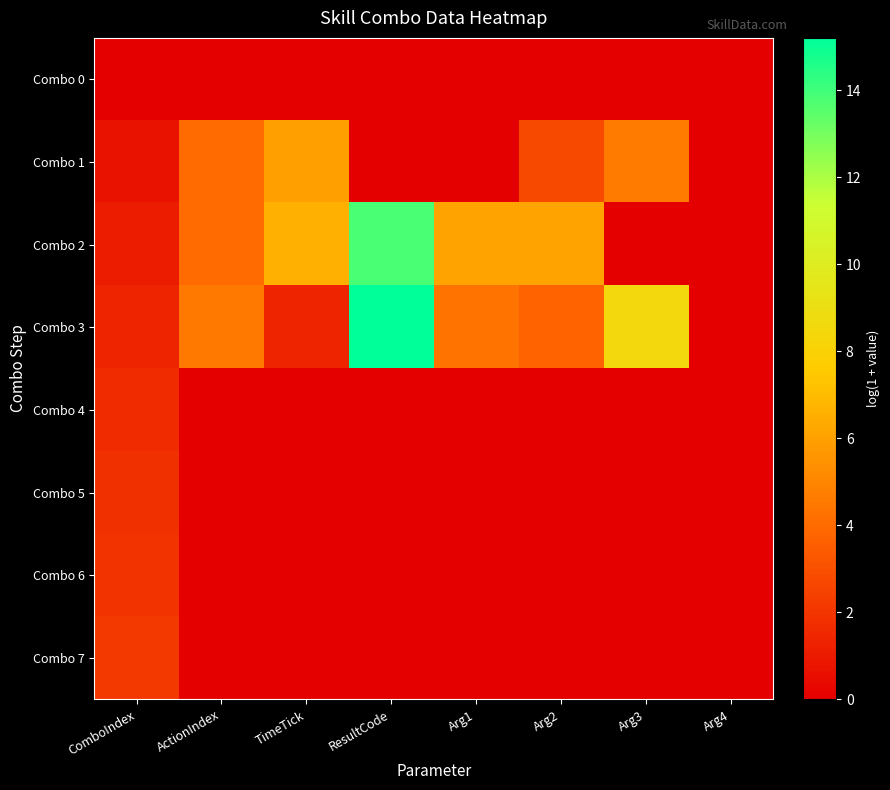

At Arg2, list the series in order from smallest to largest.

Combo 0, Combo 4, Combo 5, Combo 6, Combo 7, Combo 1, Combo 3, Combo 2